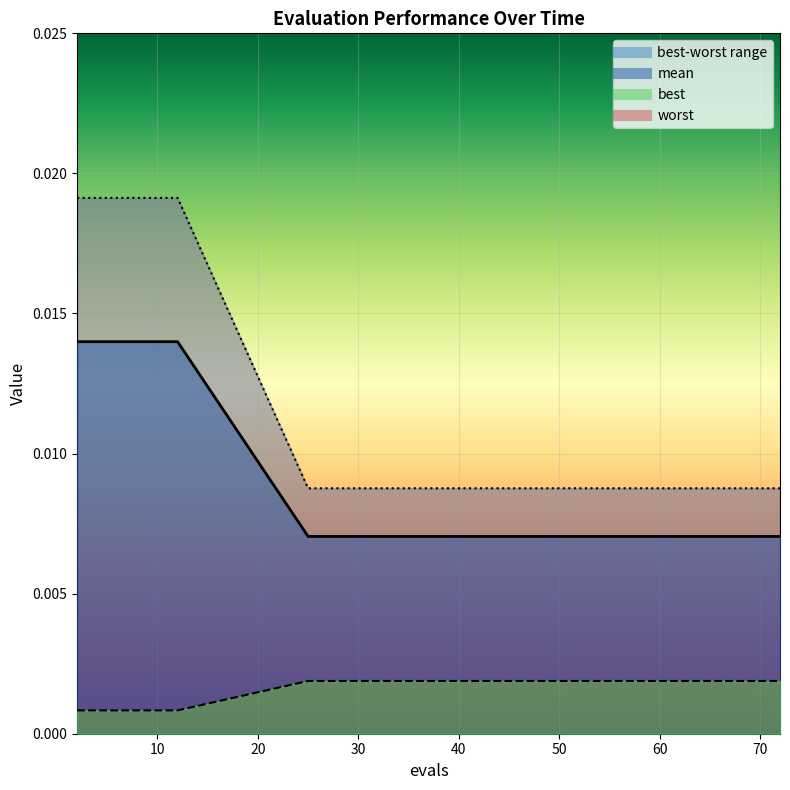

True or false: best and mean cross at least once.

False